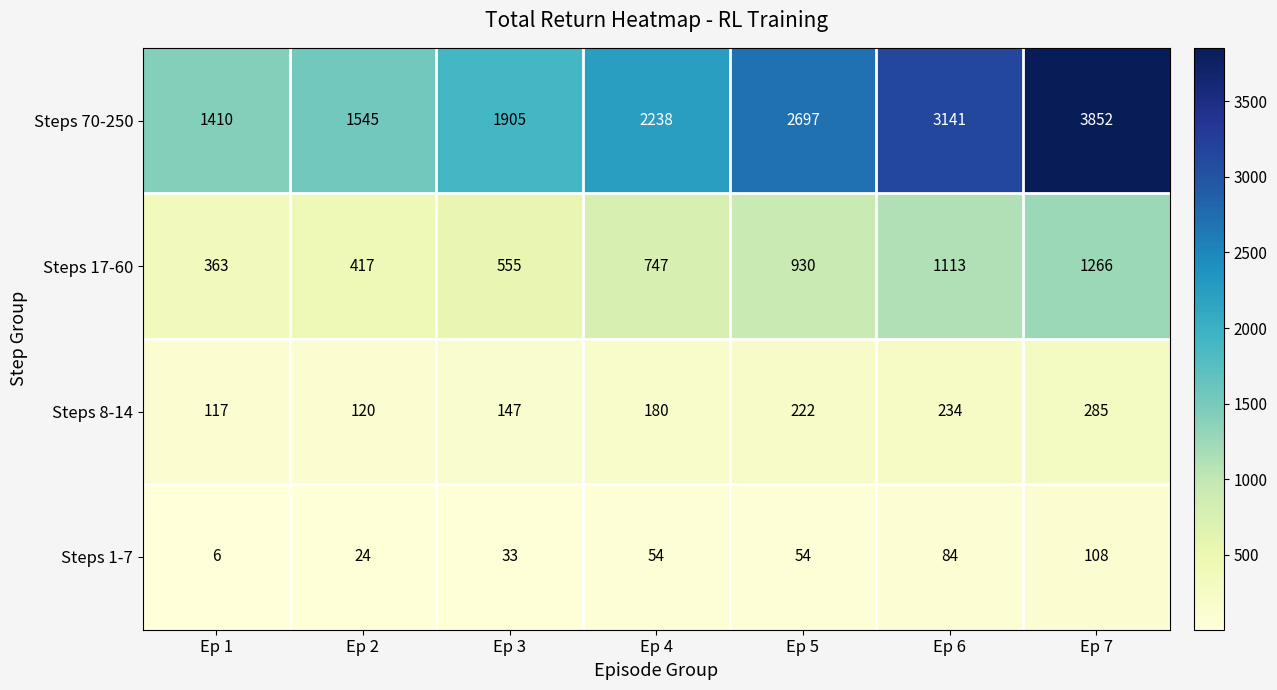

What is the total value across all series at Ep 4?

3219